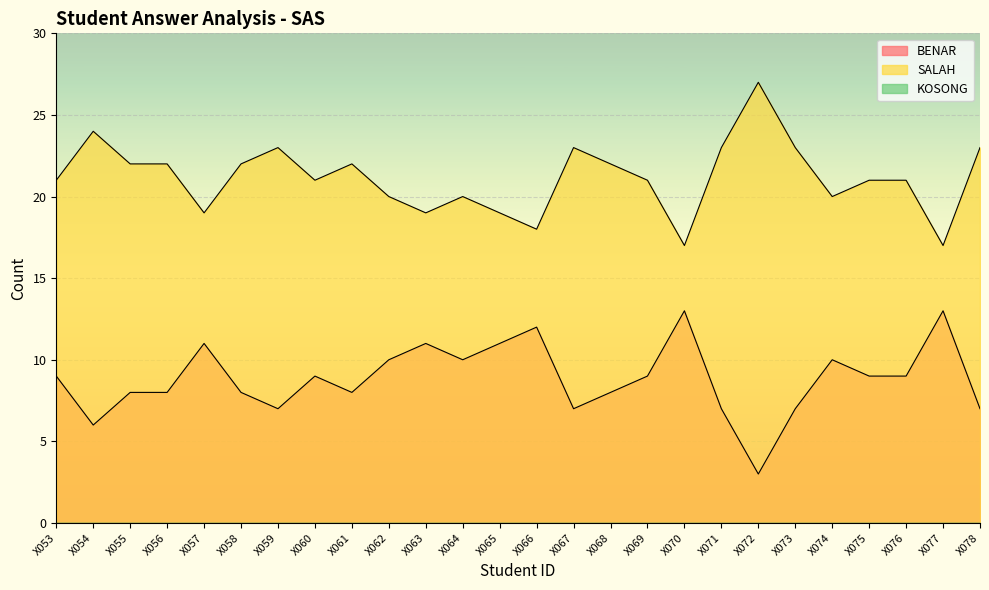

Reading left to right, what are all the values shown in this chart?

BENAR: 9	6	8	8	11	8	7	9	8	10	11	10	11	12	7	8	9	13	7	3	7	10	9	9	13	7
SALAH: 21	24	22	22	19	22	23	21	22	20	19	20	19	18	23	22	21	17	23	27	23	20	21	21	17	23